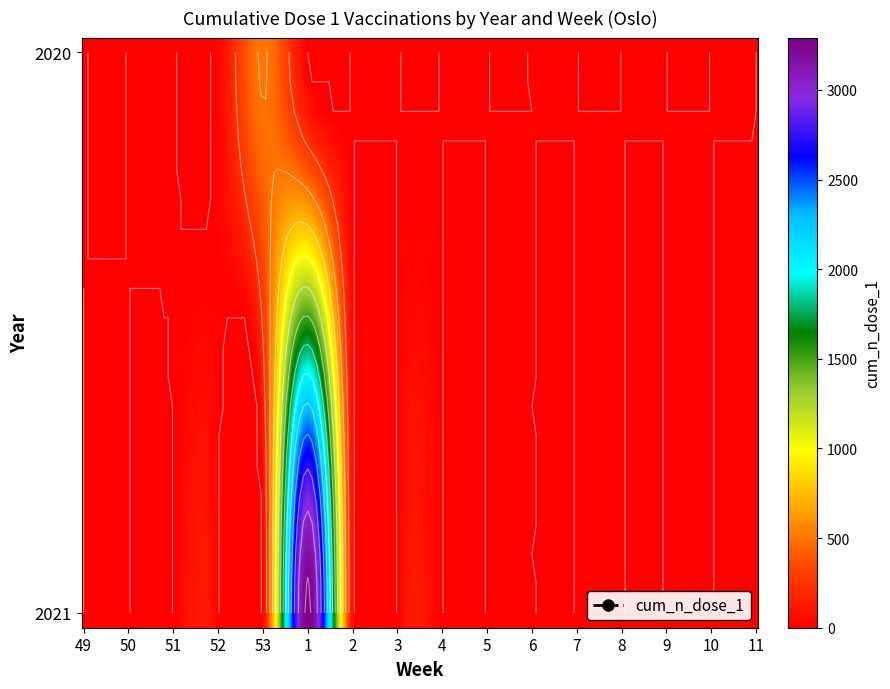

Where does the 2020 series first go above 22?

9